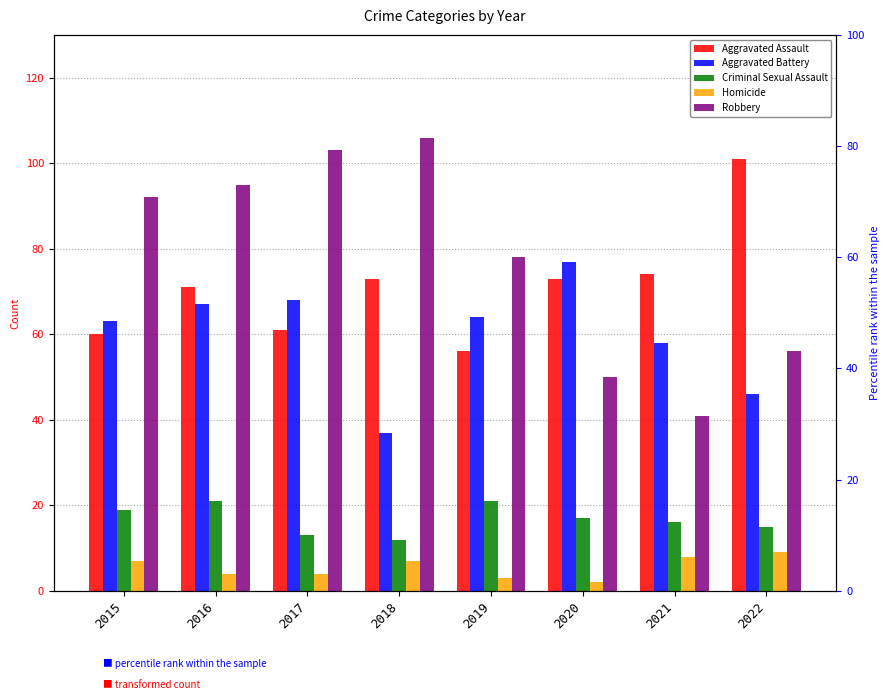

What are all the series names shown in the legend?

Aggravated Assault, Aggravated Battery, Criminal Sexual Assault, Homicide, Robbery